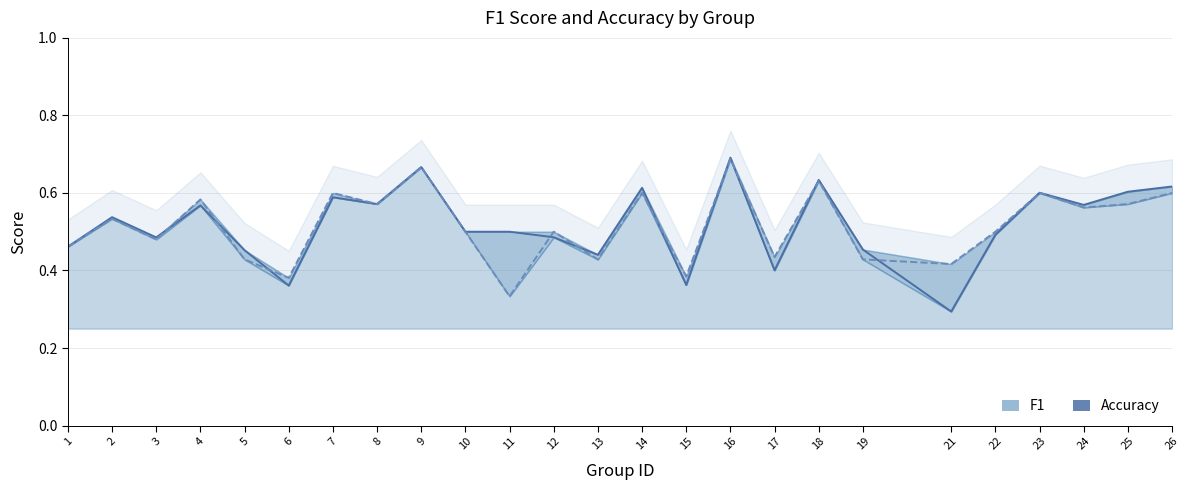

At which category does the chart reach its minimum across all series?

21